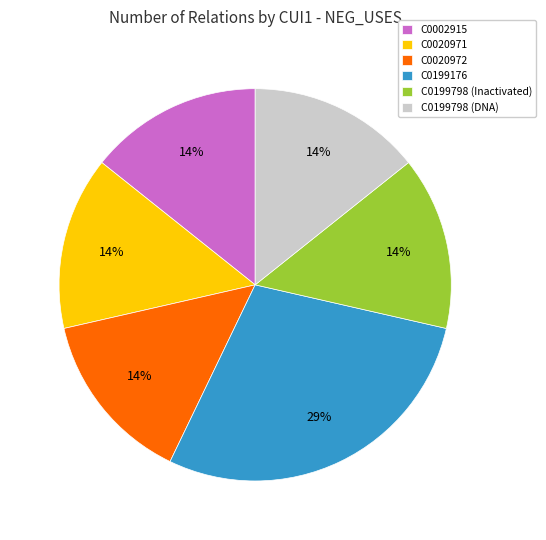

Which category has the biggest portion of the pie?

C0199176